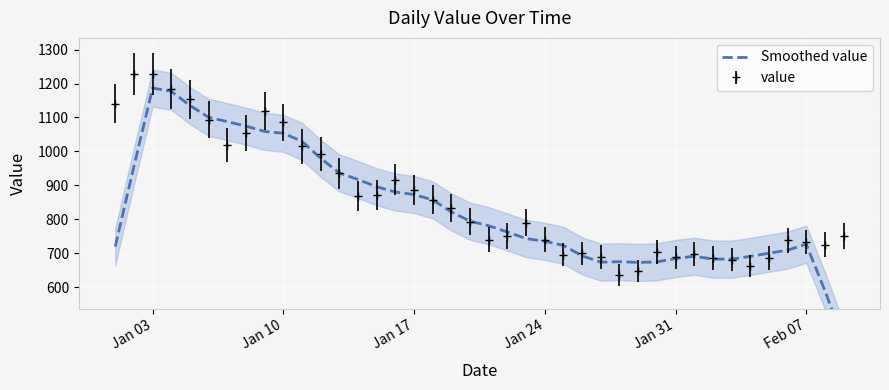

What is the highest value of the value series?

1228